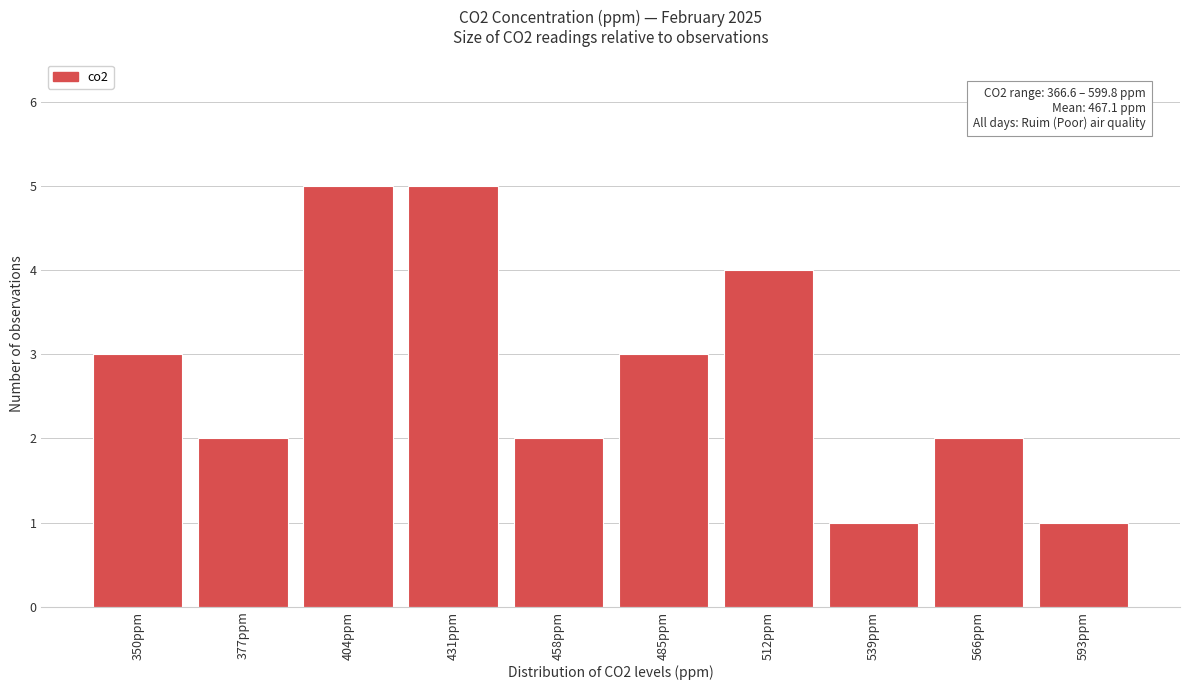

Reading left to right, what are all the values shown in this chart?

350ppm=3	377ppm=2	404ppm=5	431ppm=5	458ppm=2	485ppm=3	512ppm=4	539ppm=1	566ppm=2	593ppm=1